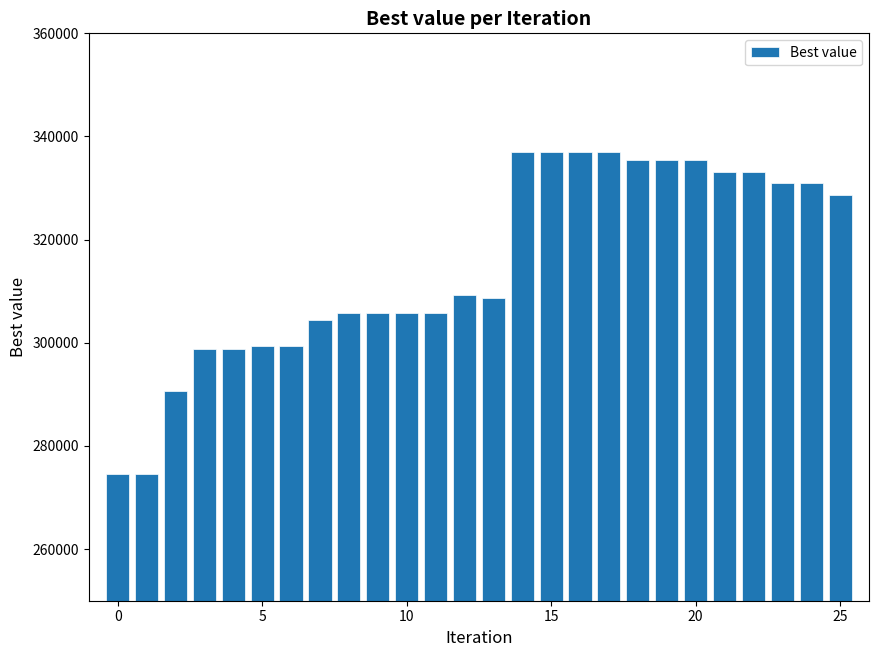

How many bars are there in total?

26